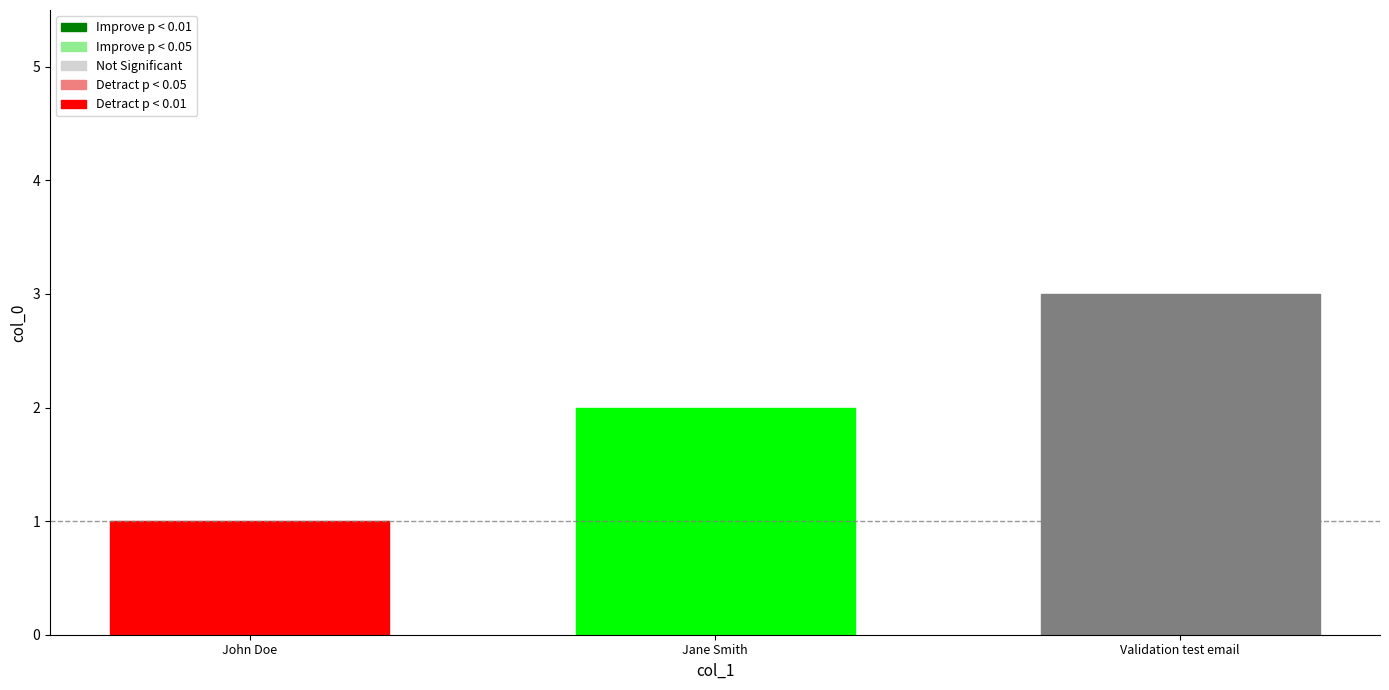

Rank the categories by value from lowest to highest.

John Doe, Jane Smith, Validation test email